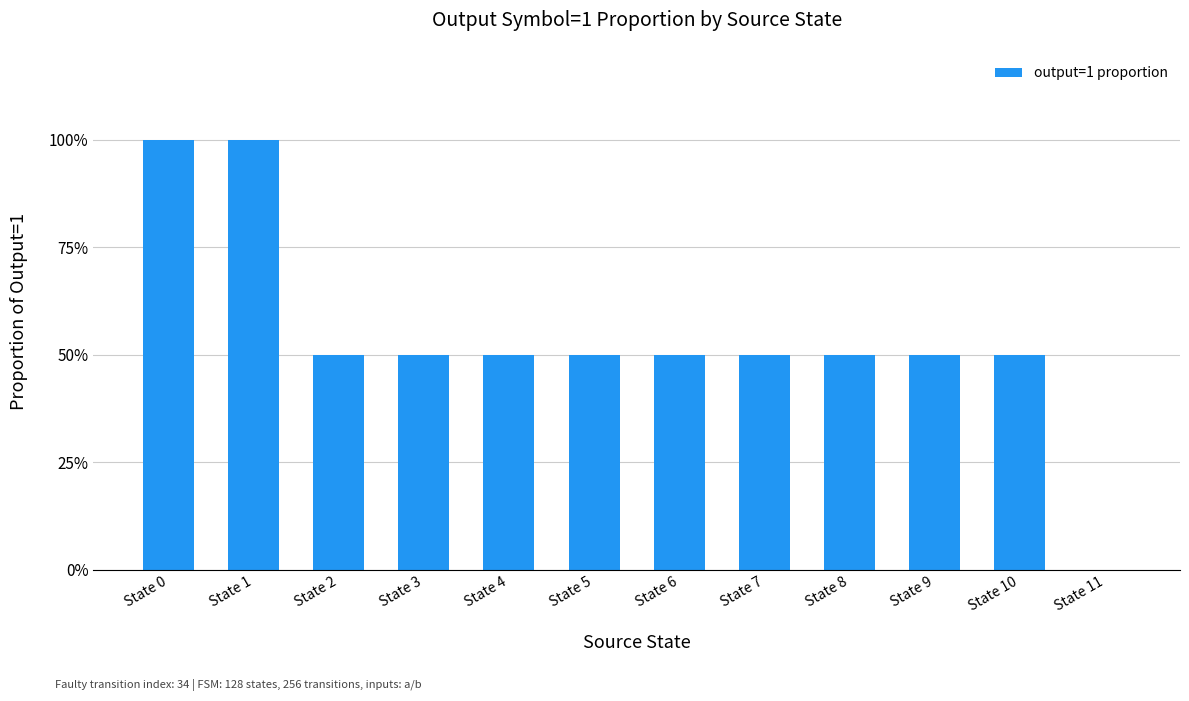

Rank the categories by value from lowest to highest.

State 11, State 2, State 3, State 4, State 5, State 6, State 7, State 8, State 9, State 10, State 0, State 1